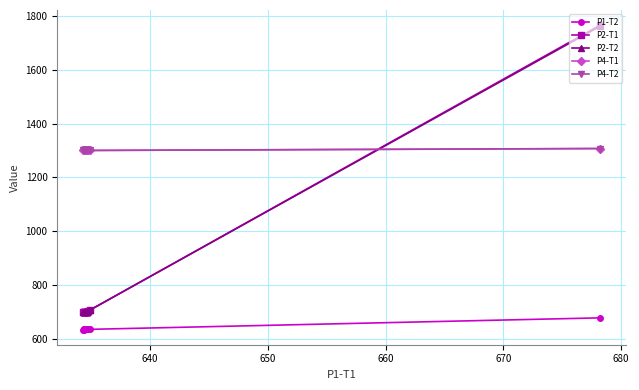

What is the value of the P2-T2 point at the 5th from the left?

700.9